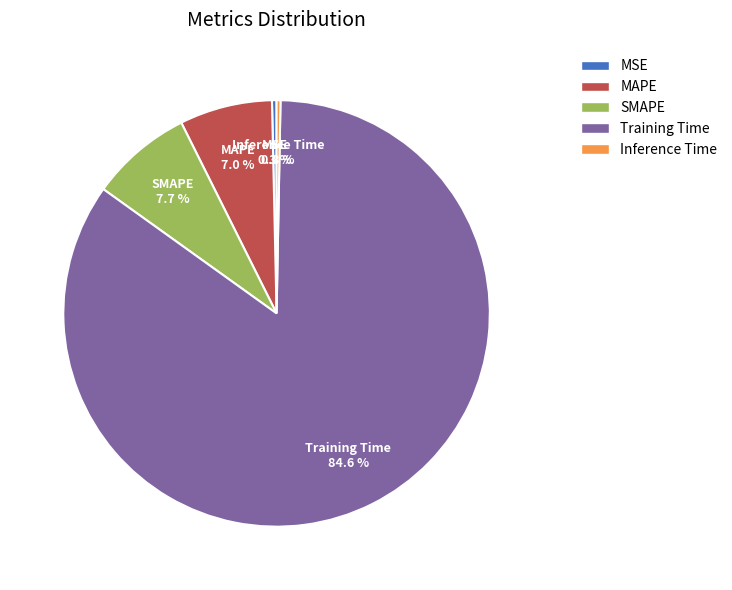

Count the number of slices in the pie.

5